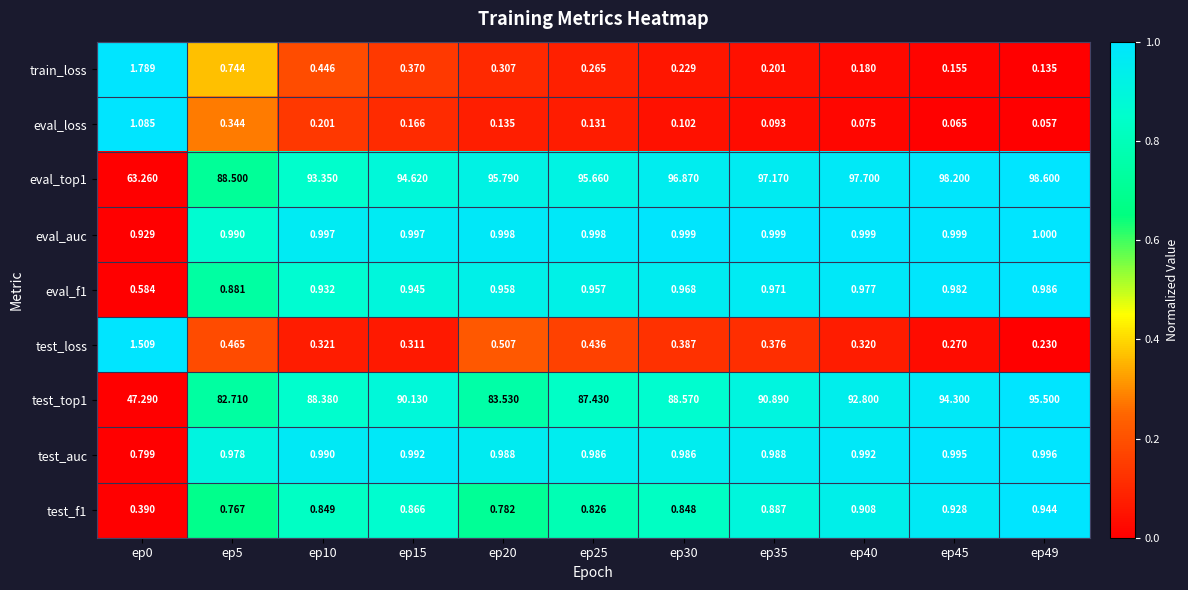

Rank the series by their maximum value, from highest to lowest.

eval_top1, test_top1, train_loss, test_loss, eval_loss, eval_auc, test_auc, eval_f1, test_f1